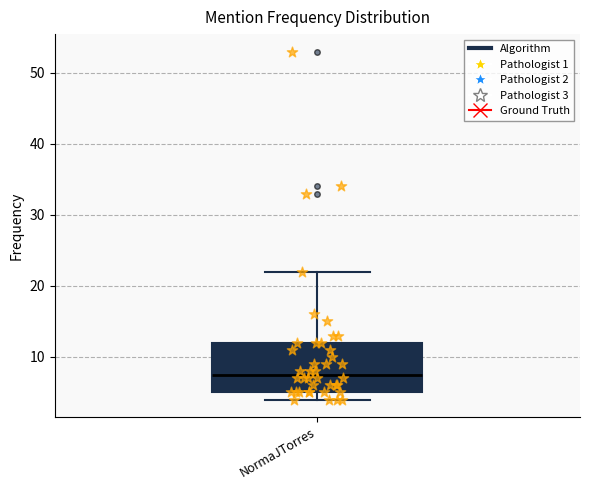

Where is the upper edge of the box for NormaJTorres on the y-axis? The values are not printed on the chart, so give them approximately, as read against the axis.

12